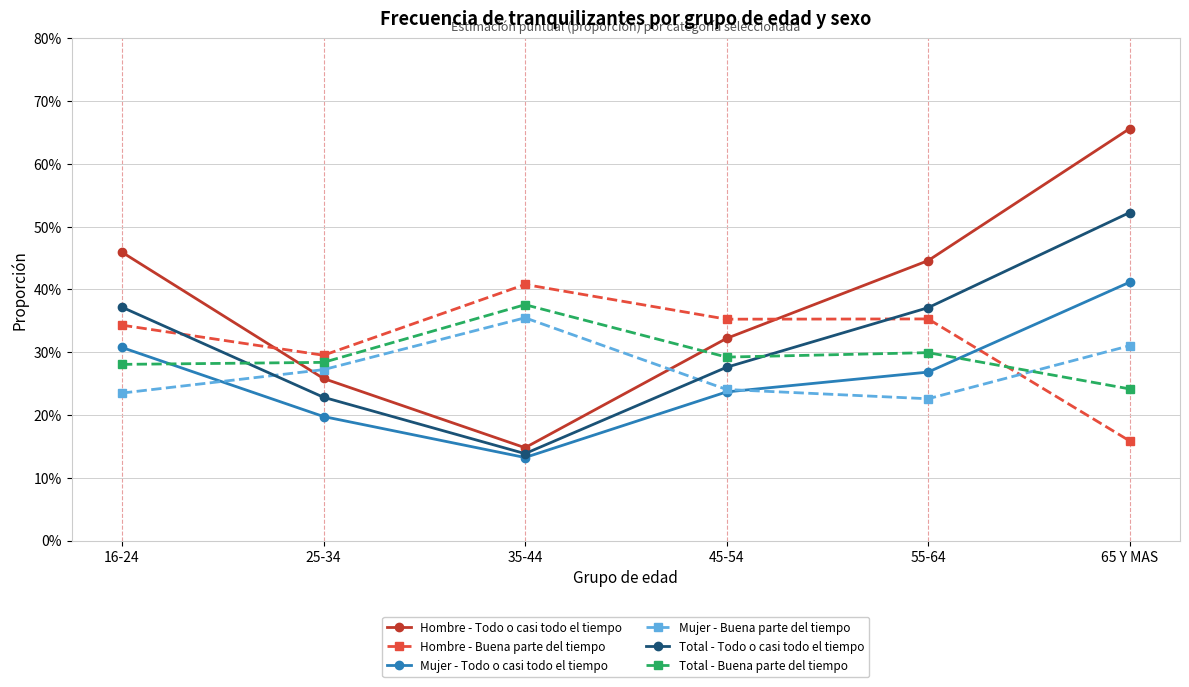

What is the sum of the Mujer - Todo o casi todo el tiempo values at 55-64 and 35-44?

0.4